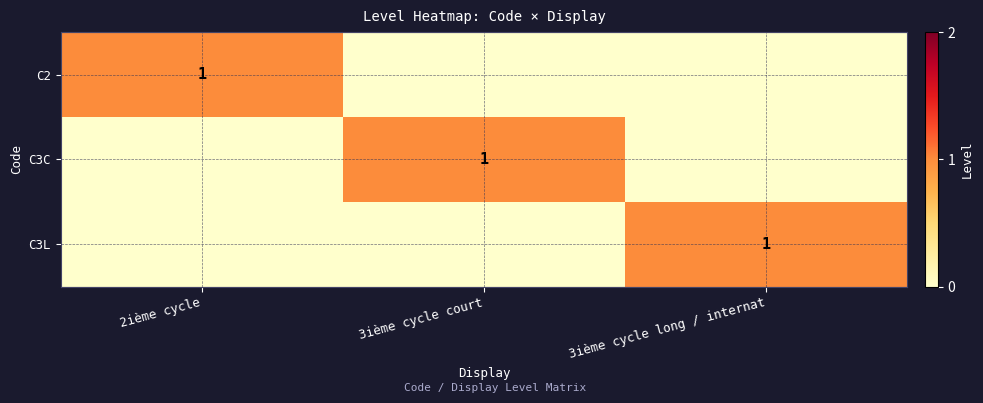

The value of C2 at 2ième cycle is 1. True or false?

True